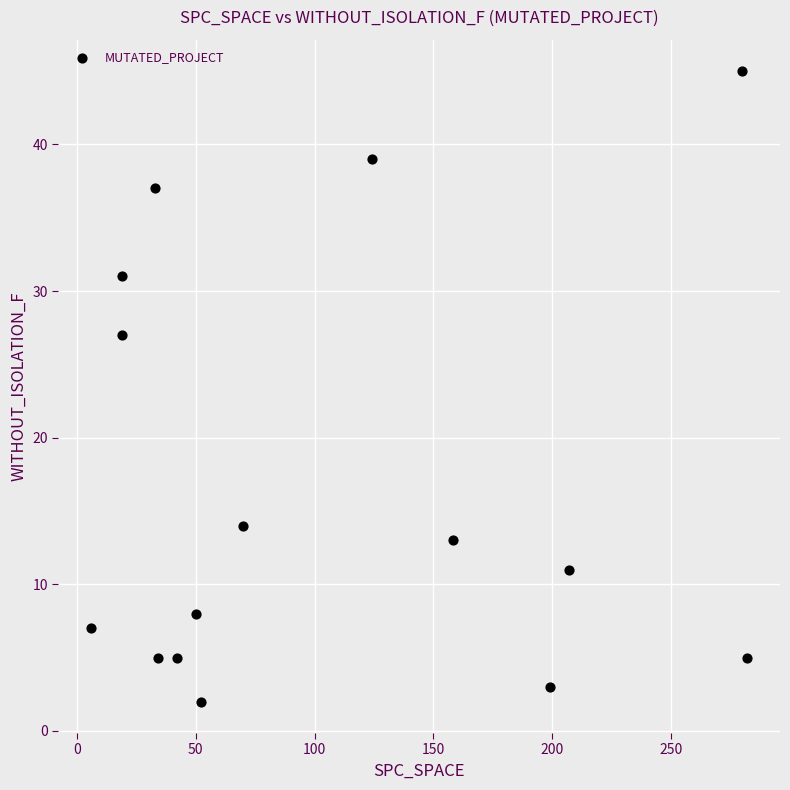

What is the range of X values (max minus min)?

276